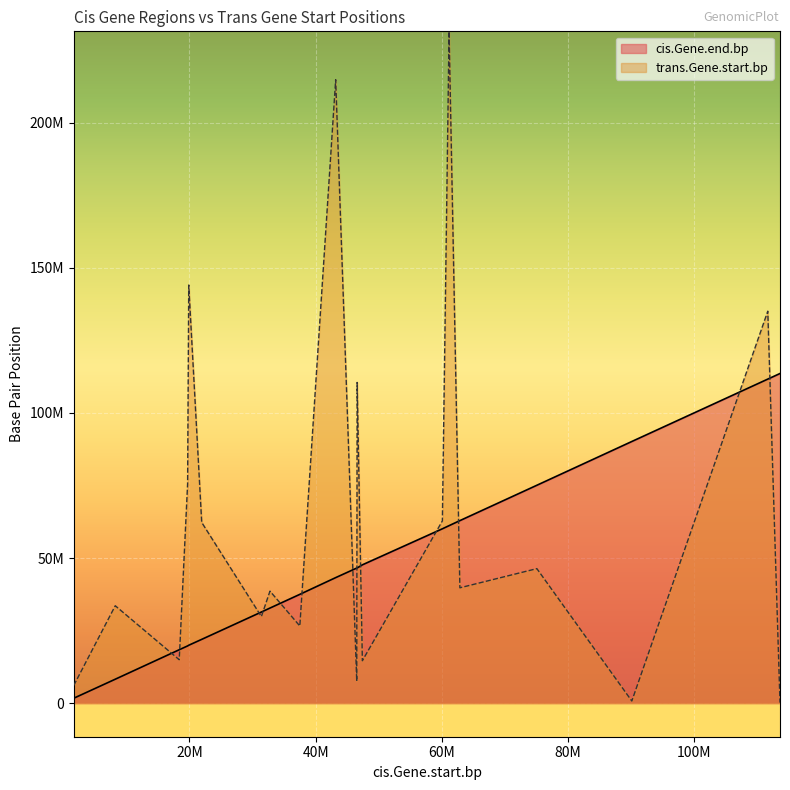

What is the average value of the cis.Gene.end.bp series?

47518042